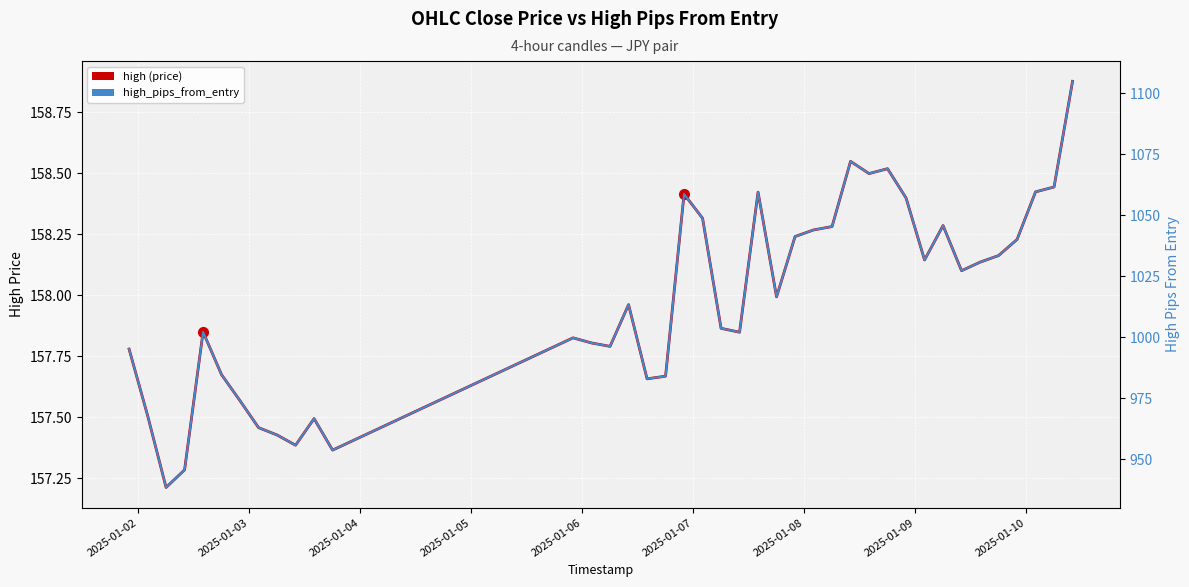

True or false: high_pips_from_entry and high (price) intersect in this chart.

False